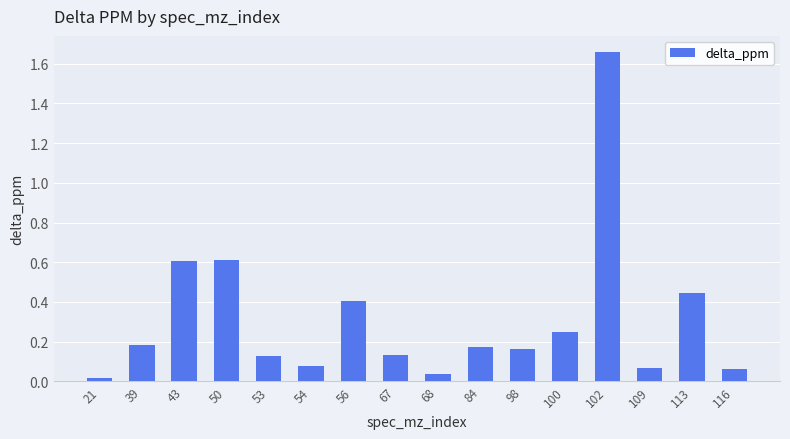

How many data points does each series have?

16